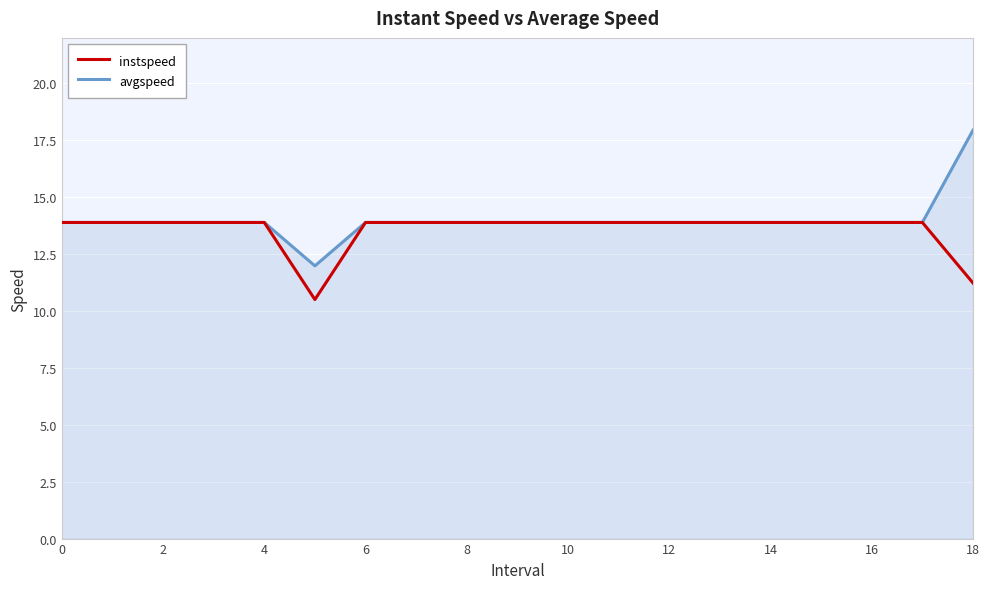

What is the highest value of the instspeed series?

13.9